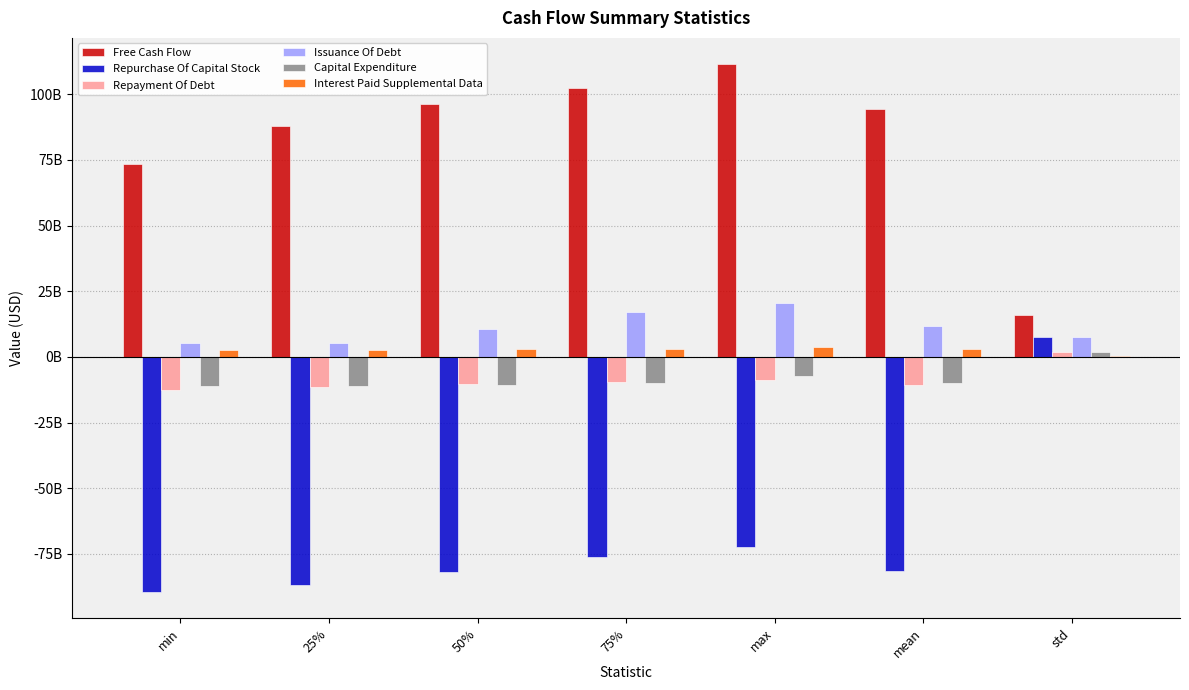

Rank the series by their maximum value, from lowest to highest.

Repayment Of Debt, Capital Expenditure, Interest Paid Supplemental Data, Repurchase Of Capital Stock, Issuance Of Debt, Free Cash Flow